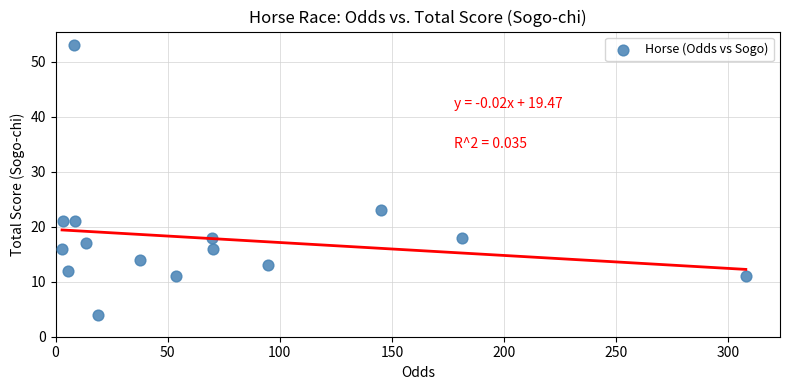

What Y value in the scatter plot is closest to 28?

23